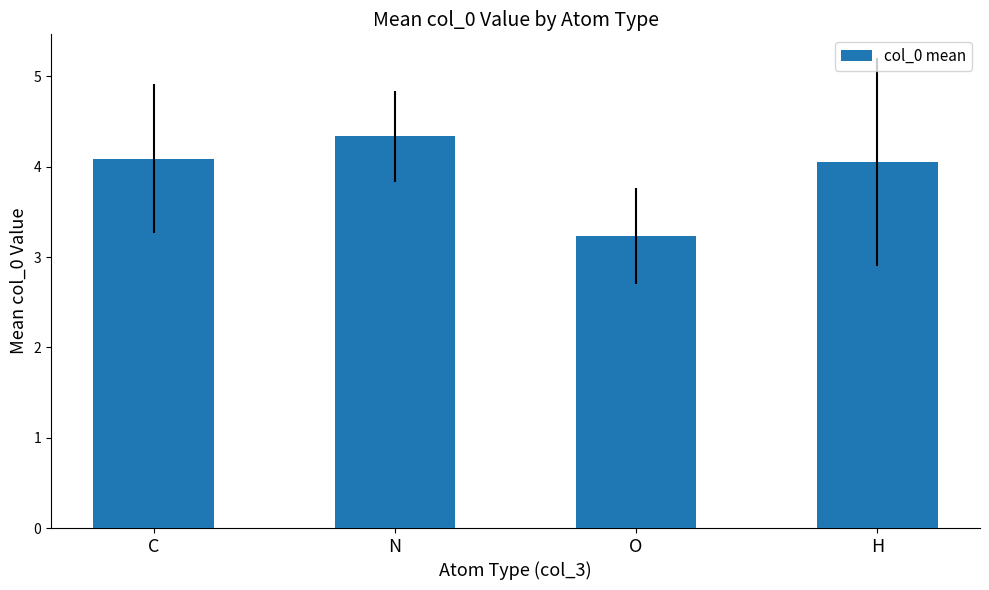

What is the greatest value displayed?

4.3